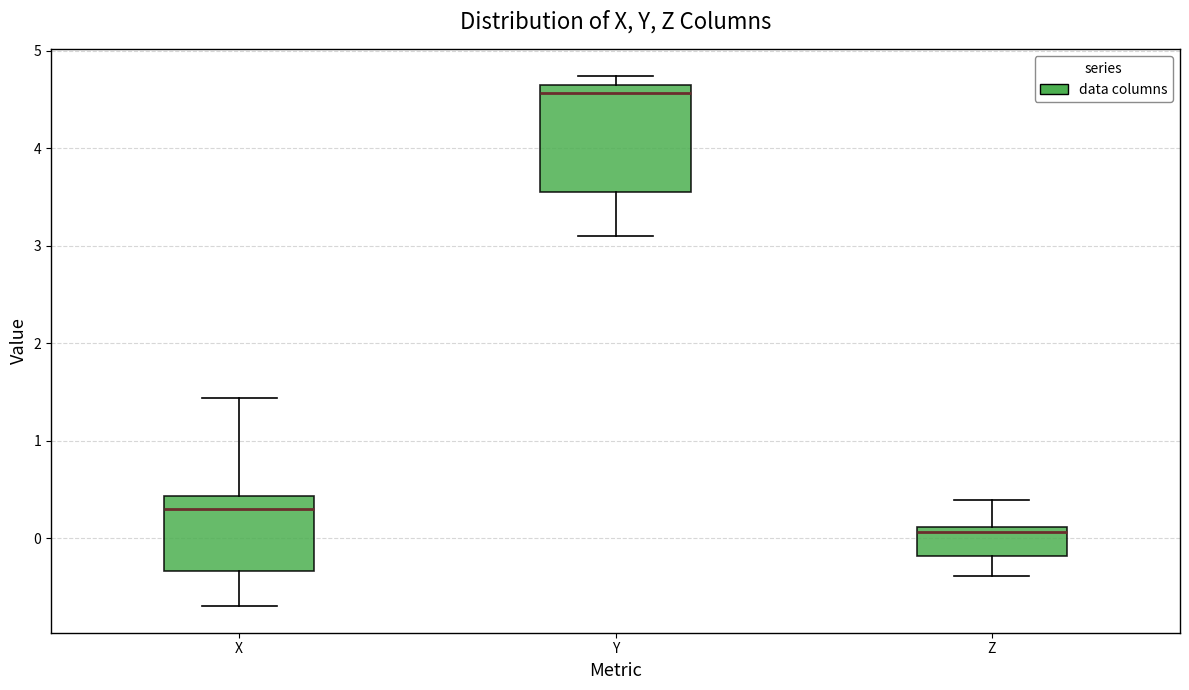

Comparing the boxes themselves (not the whiskers), which one is the tallest?

Y